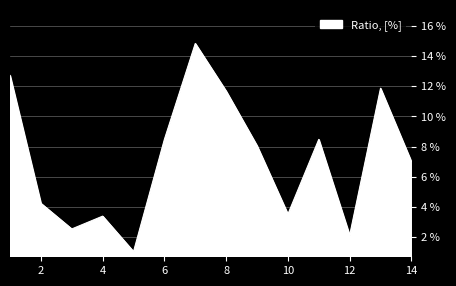

Is this an area chart (filled region under the line)?

Yes